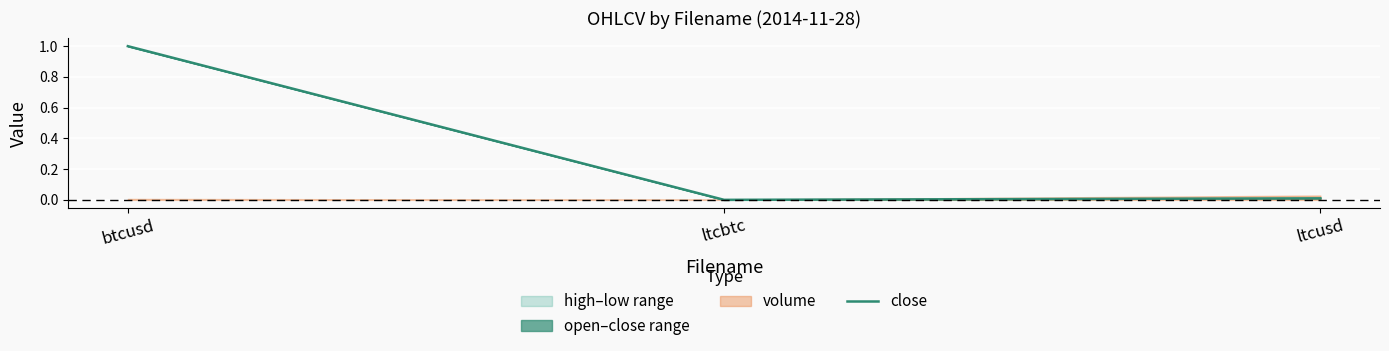

Is it true that close equals 1.4 at btcusd?

False